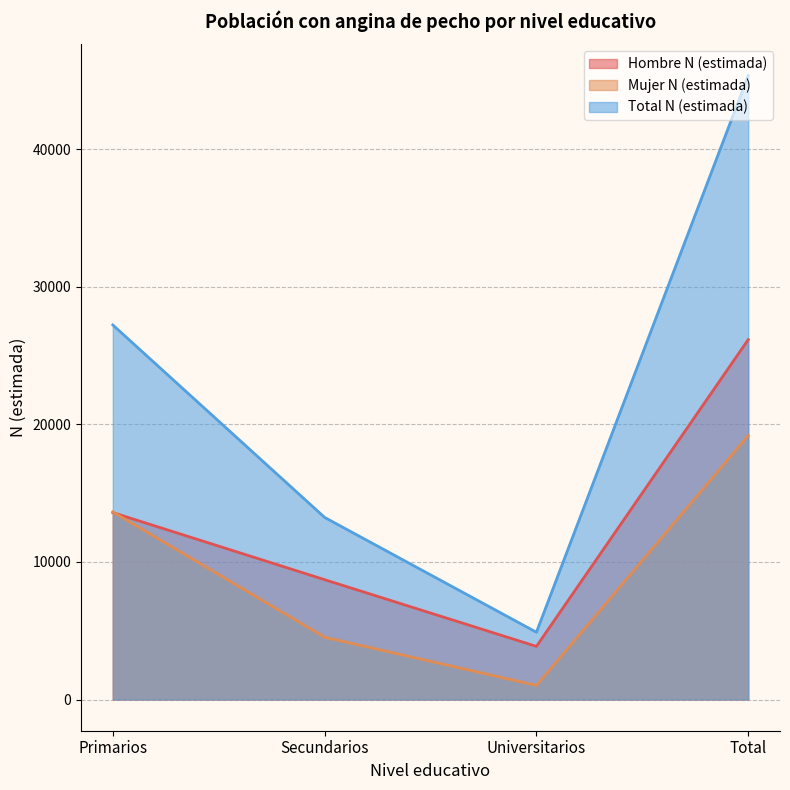

What are all the series names shown in the legend?

Hombre N (estimada), Mujer N (estimada), Total N (estimada)